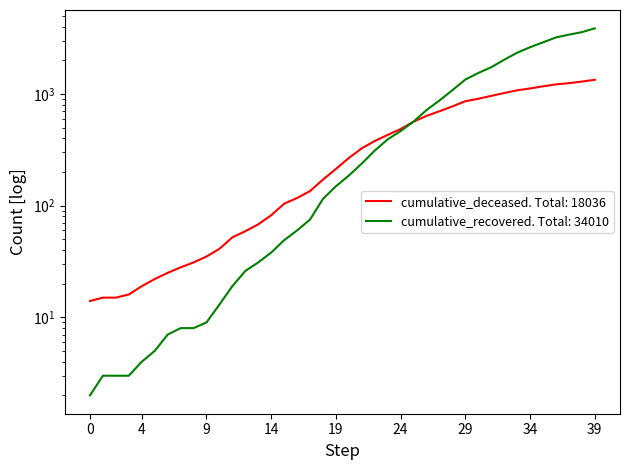

How many lines are shown in the chart?

2